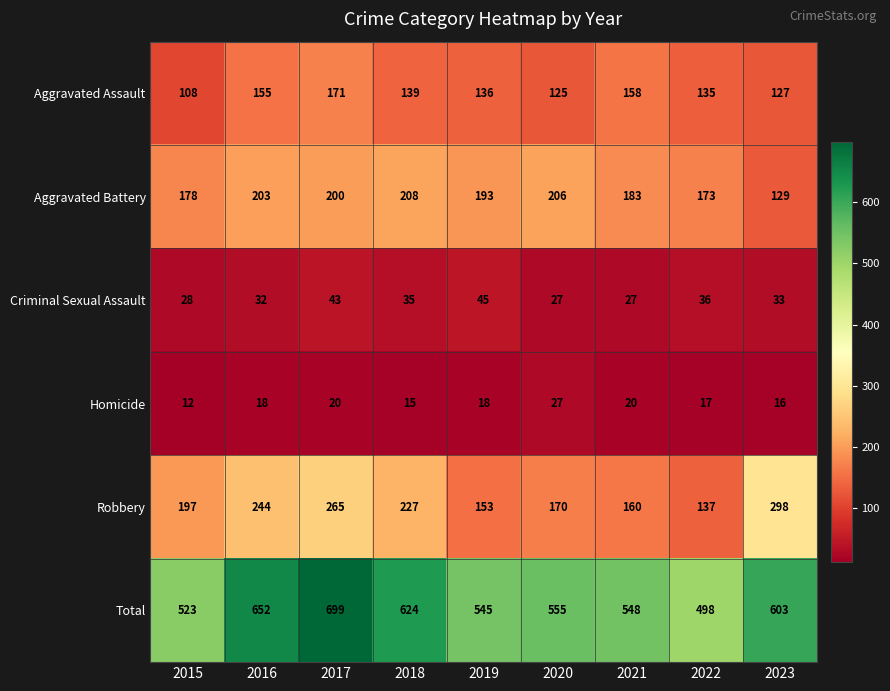

What is the total value across all series at 2023?

1206